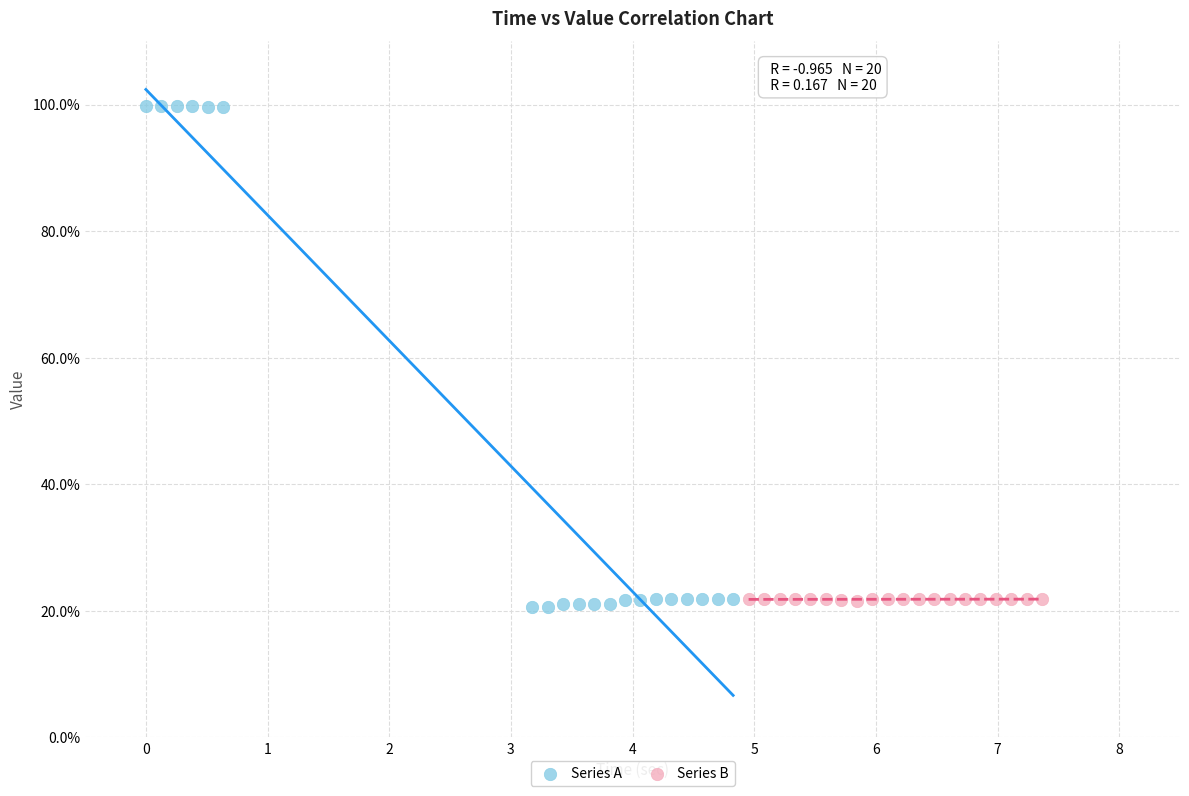

Which series has the widest spread of Y values?

Series A